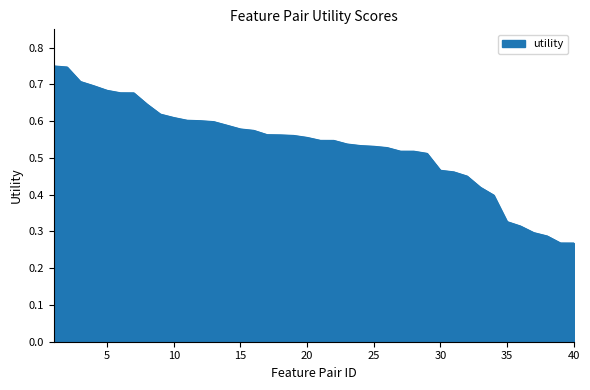

At which category does the chart reach its peak across all series?

1